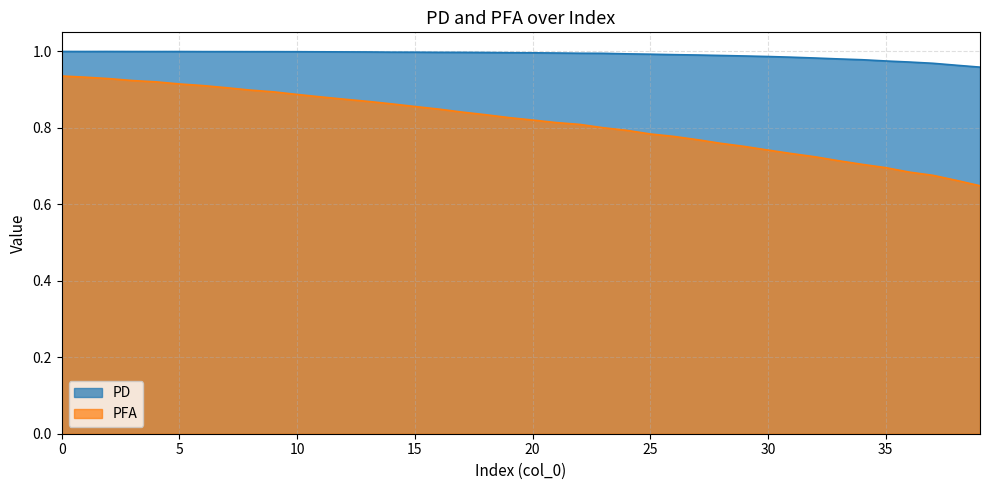

Rank the categories by PFA value from lowest to highest.

39, 38, 37, 36, 35, 34, 33, 32, 31, 30, 29, 28, 27, 26, 25, 24, 23, 22, 21, 20, 19, 18, 17, 16, 15, 14, 13, 12, 11, 10, 9, 8, 7, 6, 5, 4, 3, 2, 1, 0